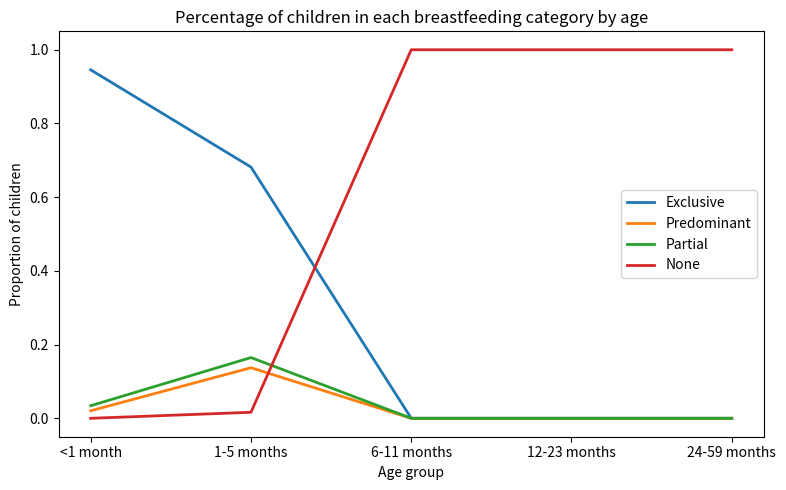

Between 1-5 months and 24-59 months, which series saw the biggest shift?

None